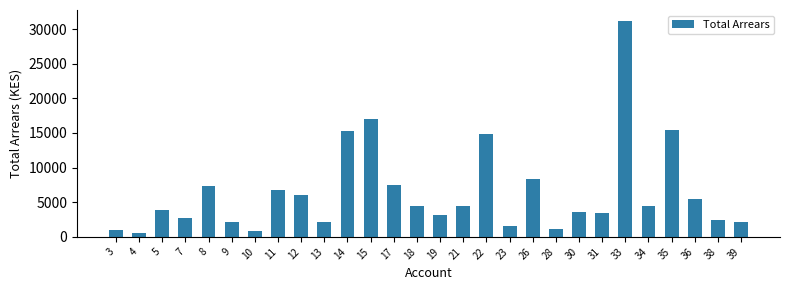

What is the average value?

6407